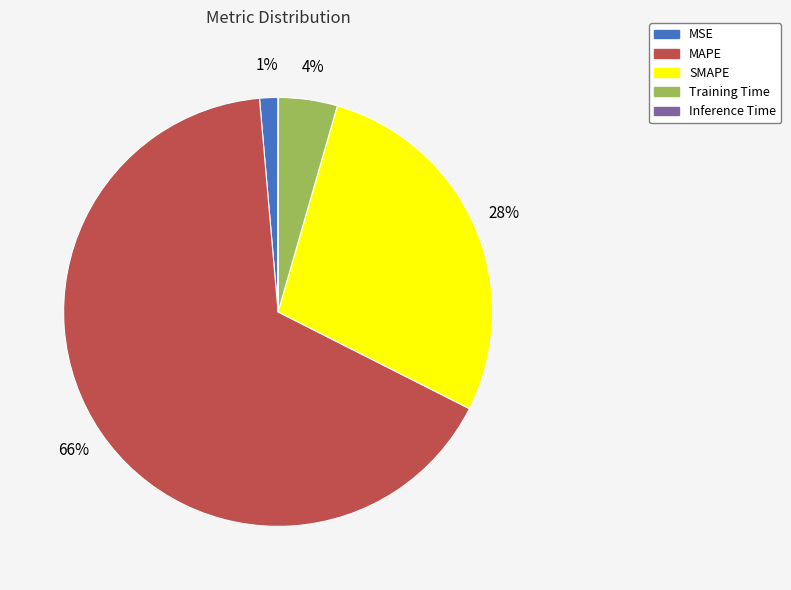

To the nearest percent, what is the average slice percentage?

20%